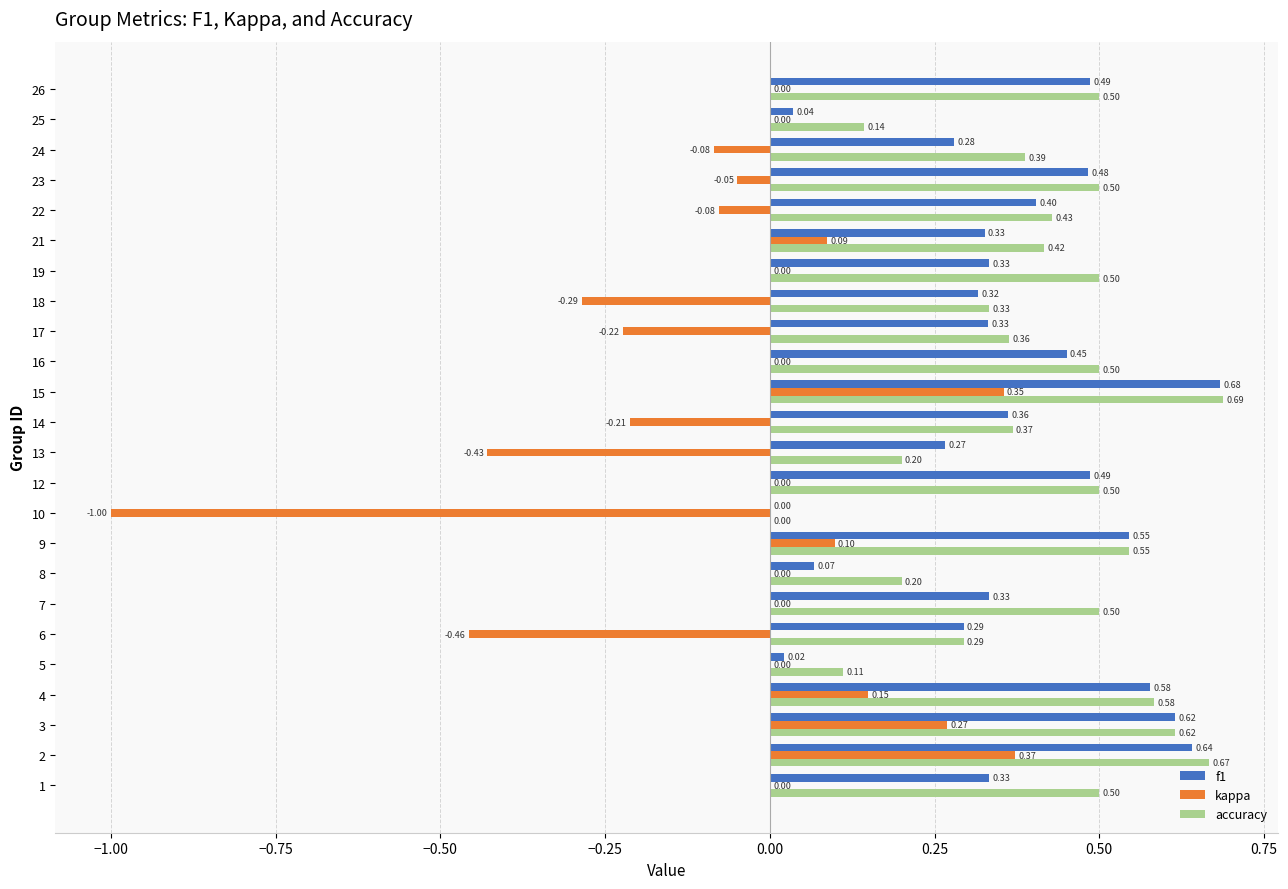

What is the sum of the f1 values at 16 and 19?

0.8